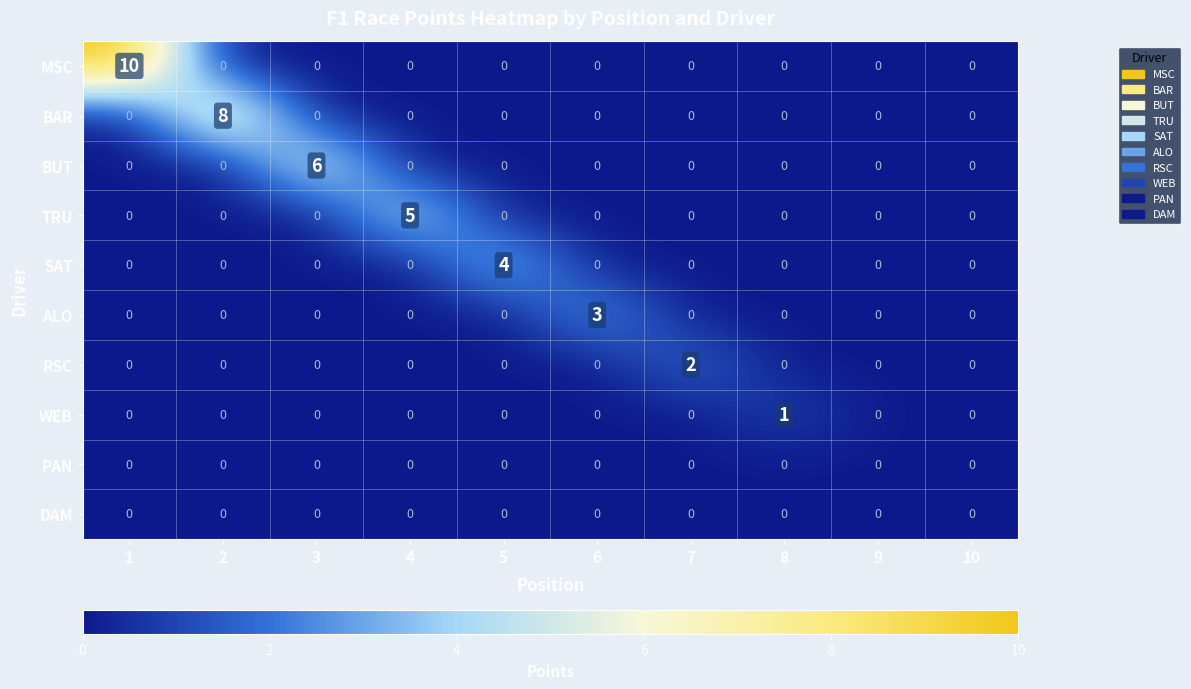

What is the difference between the highest and lowest values at 7?

2